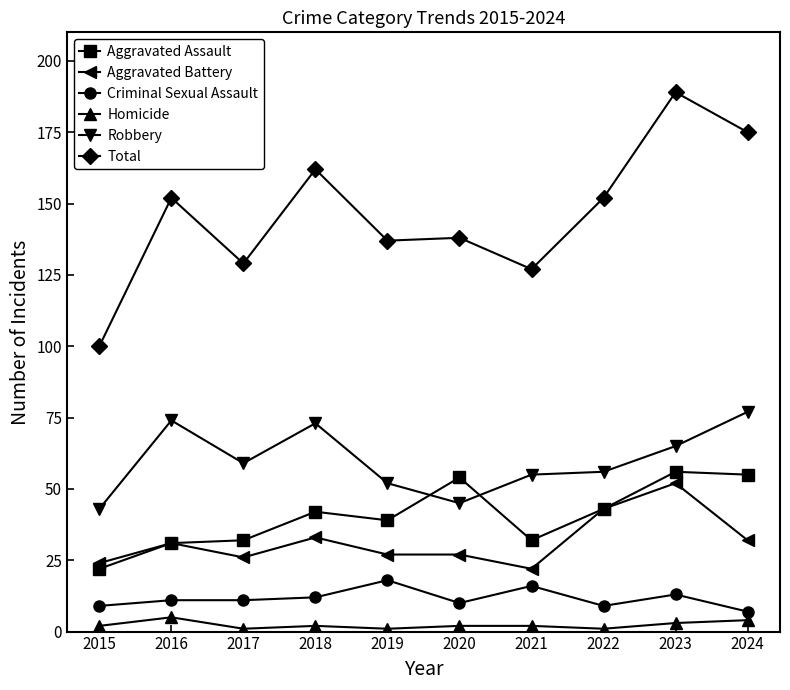

At 2019, list the series in order from largest to smallest.

Total, Robbery, Aggravated Assault, Aggravated Battery, Criminal Sexual Assault, Homicide